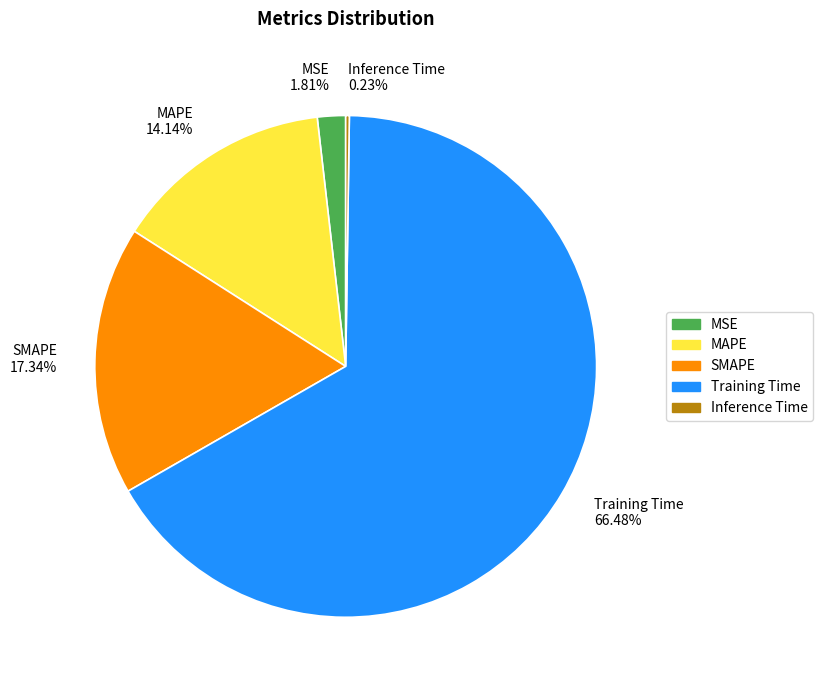

Which slice is the largest?

Training Time